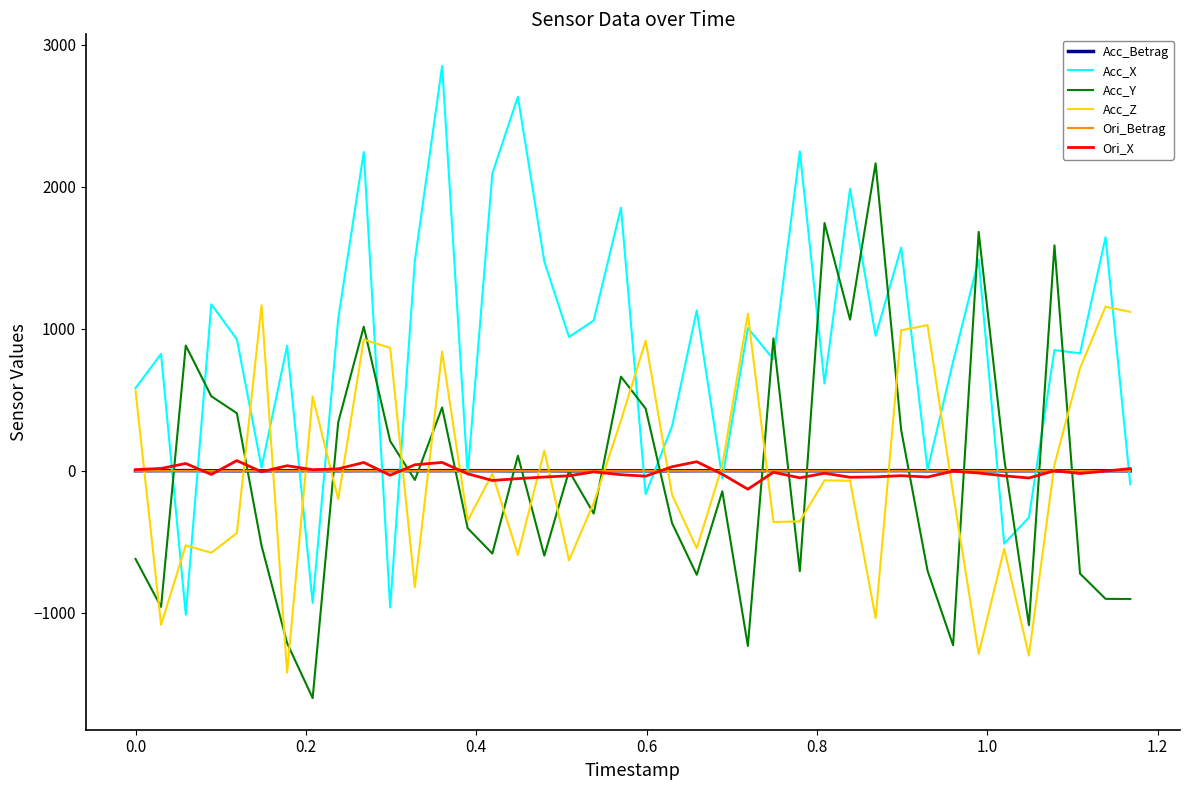

What is the minimum value for Acc_Y?

-1600.3